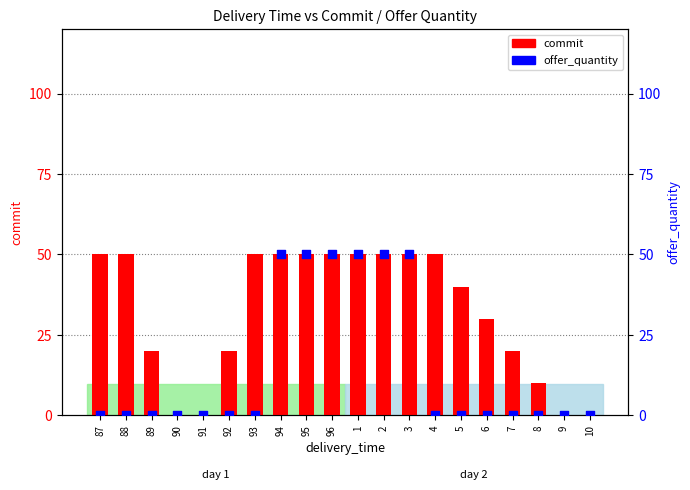

Which series contains the lowest Y value?

commit